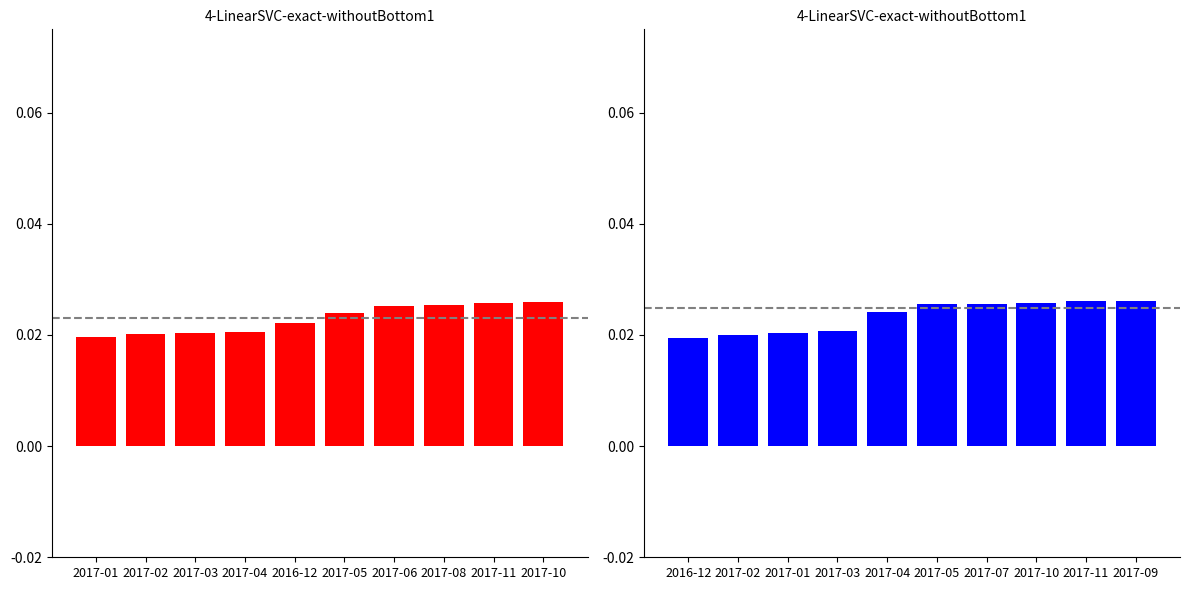

What position from the left is 2017-04?

4